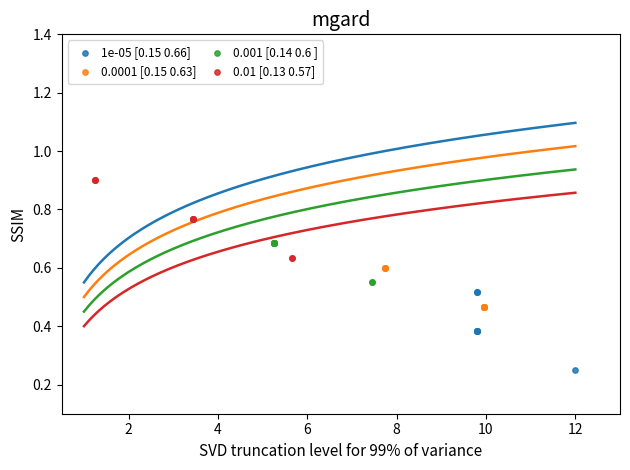

Which series contains the lowest Y value?

1e-05 [0.15 0.66]